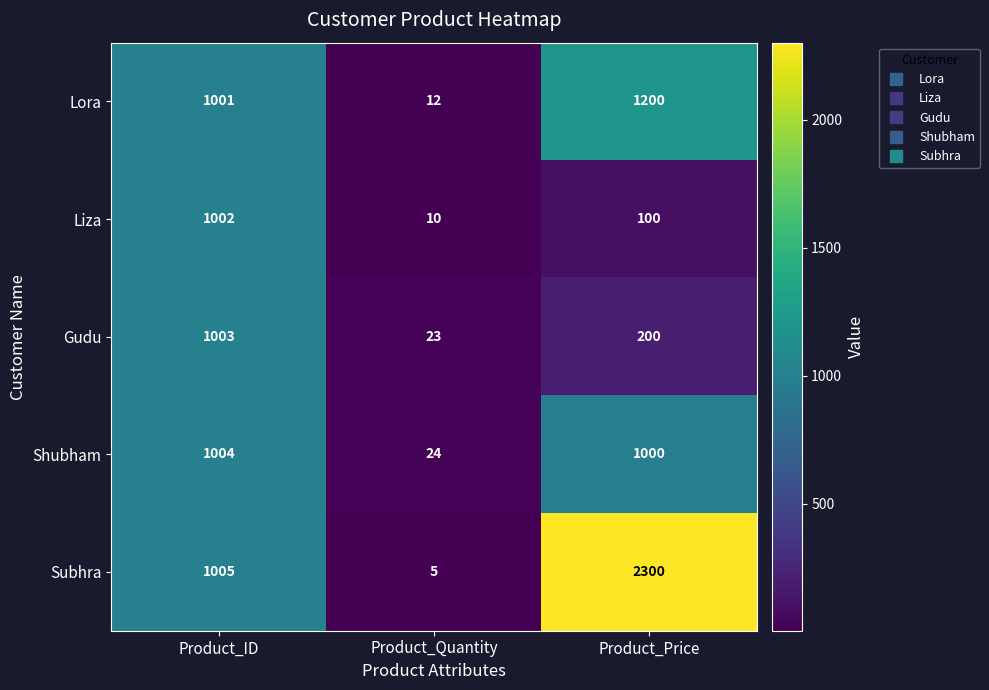

Reading left to right, what are all the values shown in this chart?

Lora: Product_ID=1001	Product_Quantity=12	Product_Price=1200
Liza: Product_ID=1002	Product_Quantity=10	Product_Price=100
Gudu: Product_ID=1003	Product_Quantity=23	Product_Price=200
Shubham: Product_ID=1004	Product_Quantity=24	Product_Price=1000
Subhra: Product_ID=1005	Product_Quantity=5	Product_Price=2300